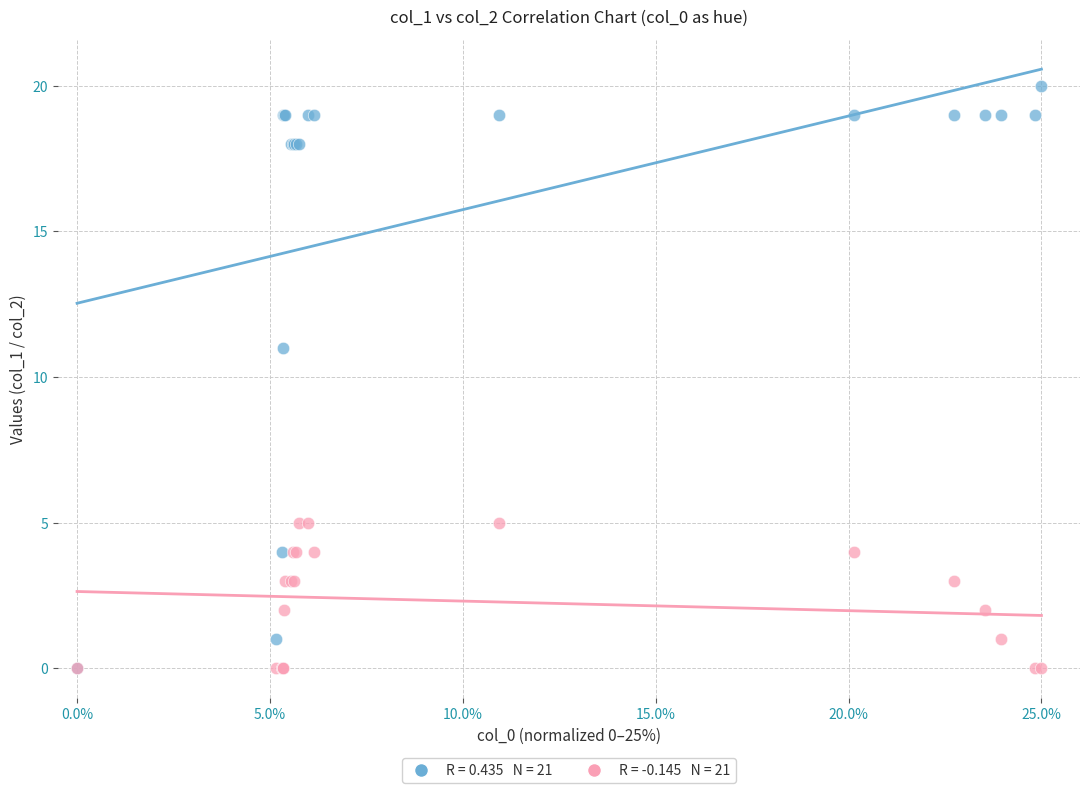

Across all series, what Y value is closest to 10?

11